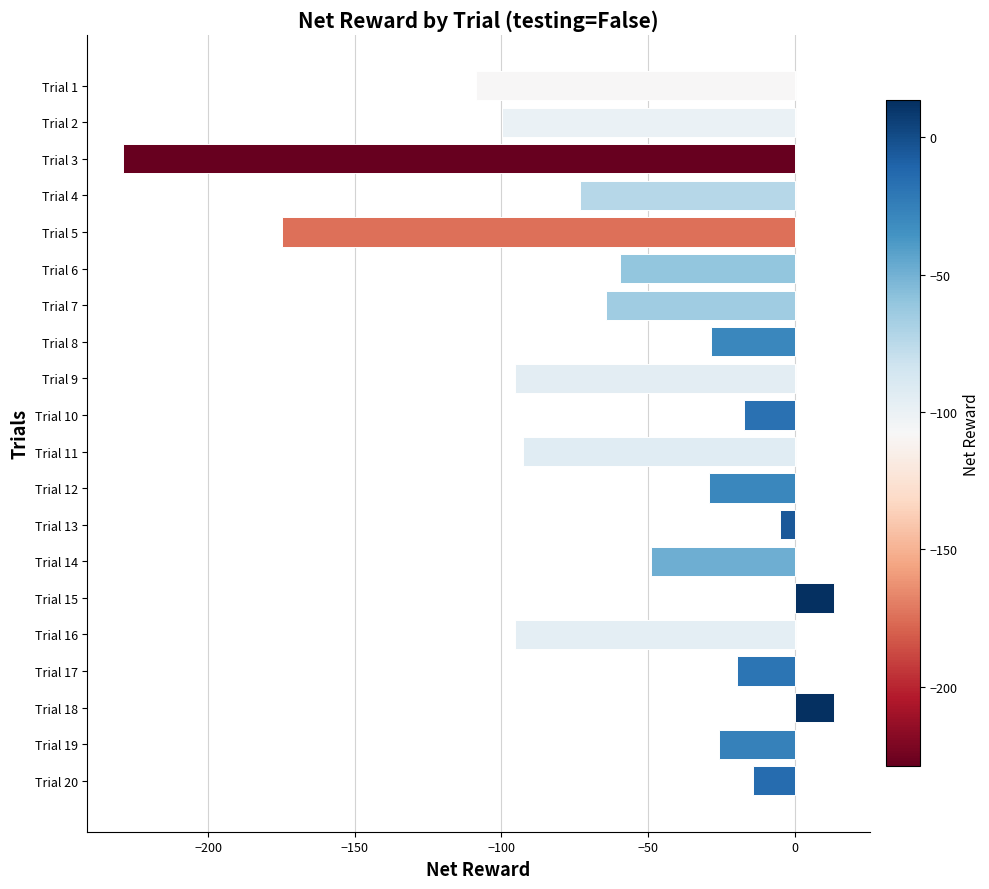

The chart shows a value of -19.6 at Trial 17. True or false?

True